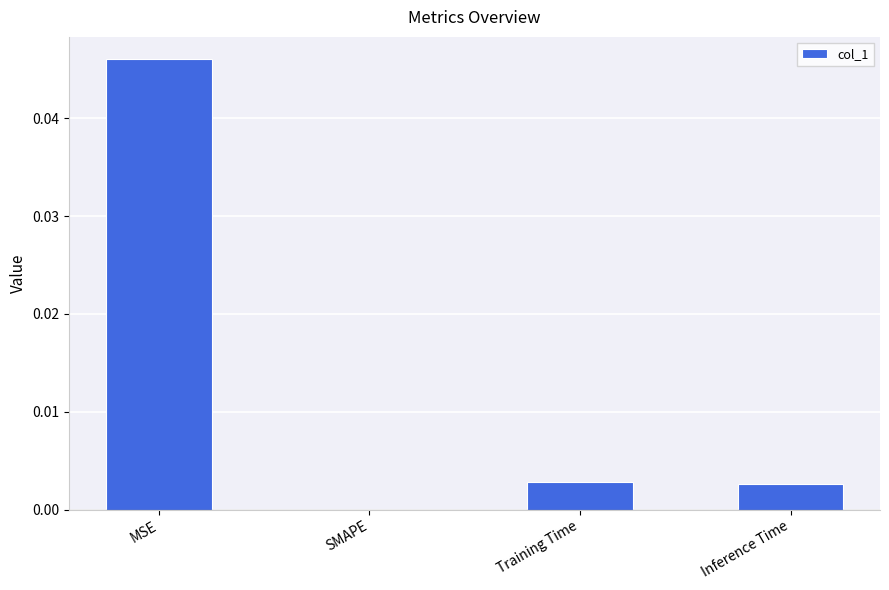

At which category does the chart reach its peak across all series?

MSE